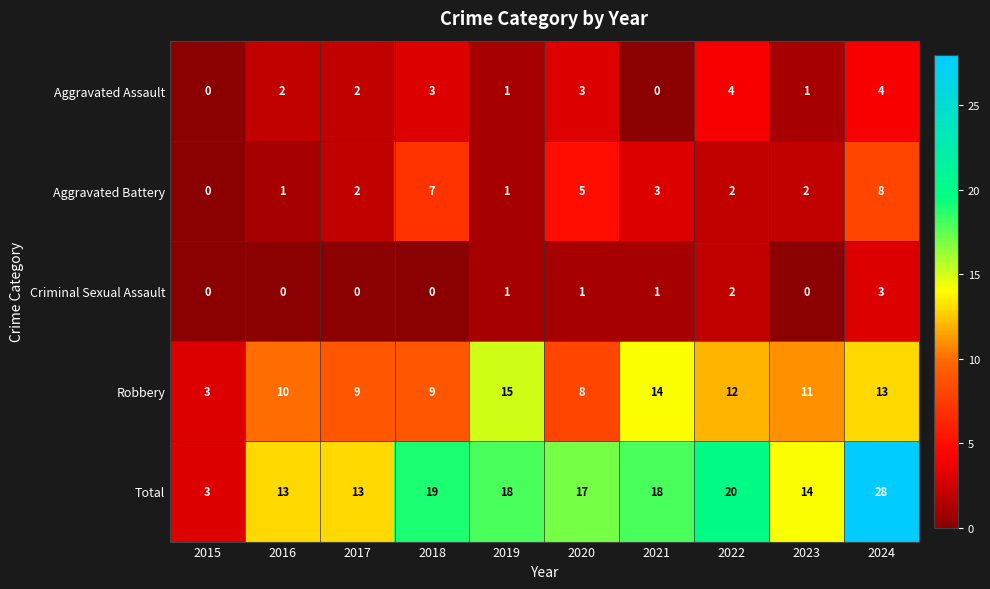

The Aggravated Assault series shows 0 at 2015. True or false?

True